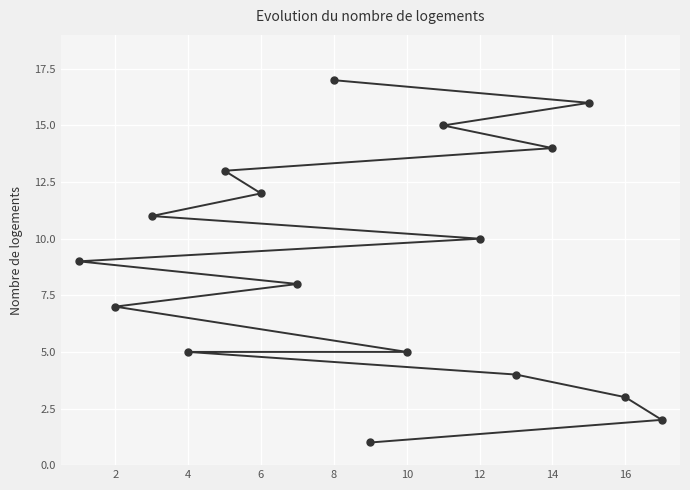

Reading left to right, list all the values displayed in this chart.

9	7	11	5	13	12	8	17	1	5	15	10	4	14	16	3	2